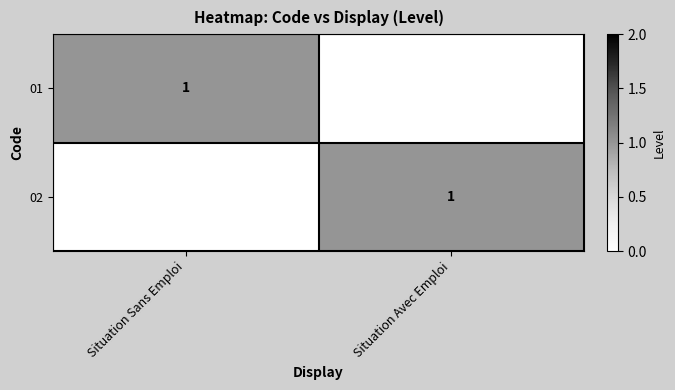

At how many categories does at least one series exceed 0?

2